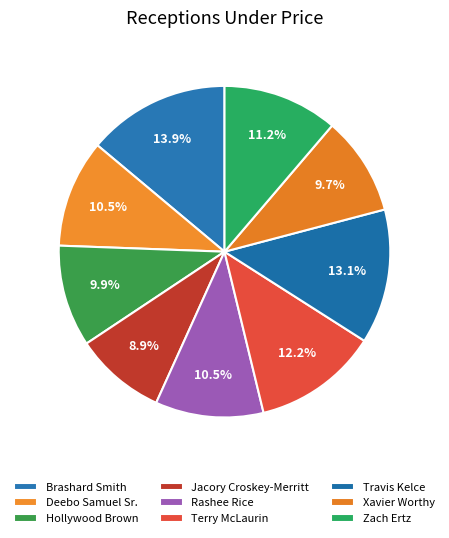

Combined, what portion of the pie is Jacory Croskey-Merritt and Travis Kelce?

22.0%